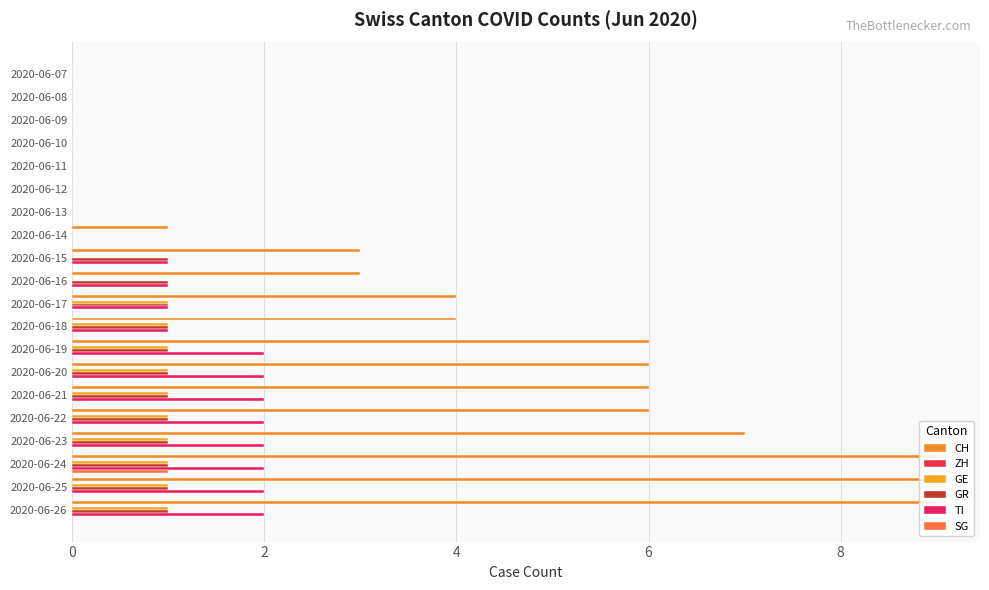

Count the number of data series in this chart.

5